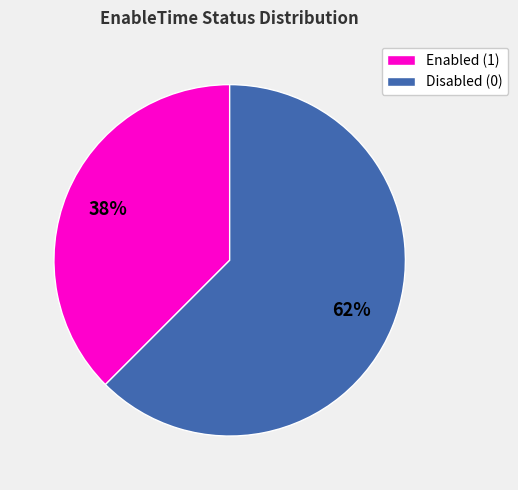

Is it true that Disabled (0) is 62% of the pie?

True